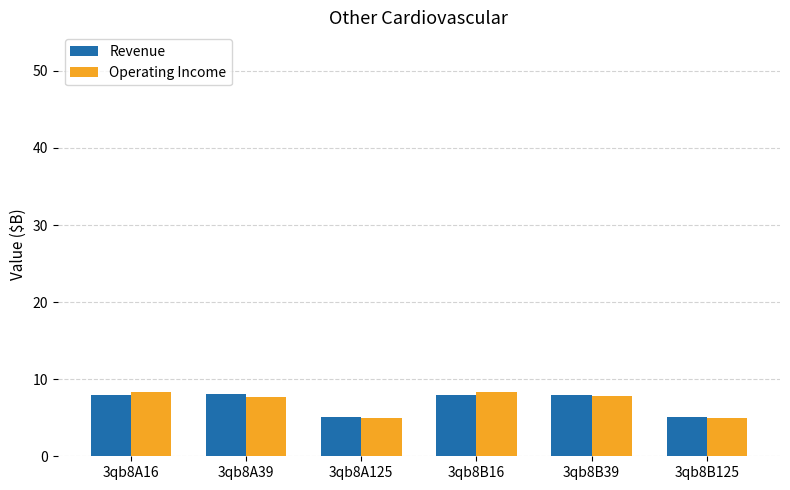

How many data points in Operating Income are above 7?

4